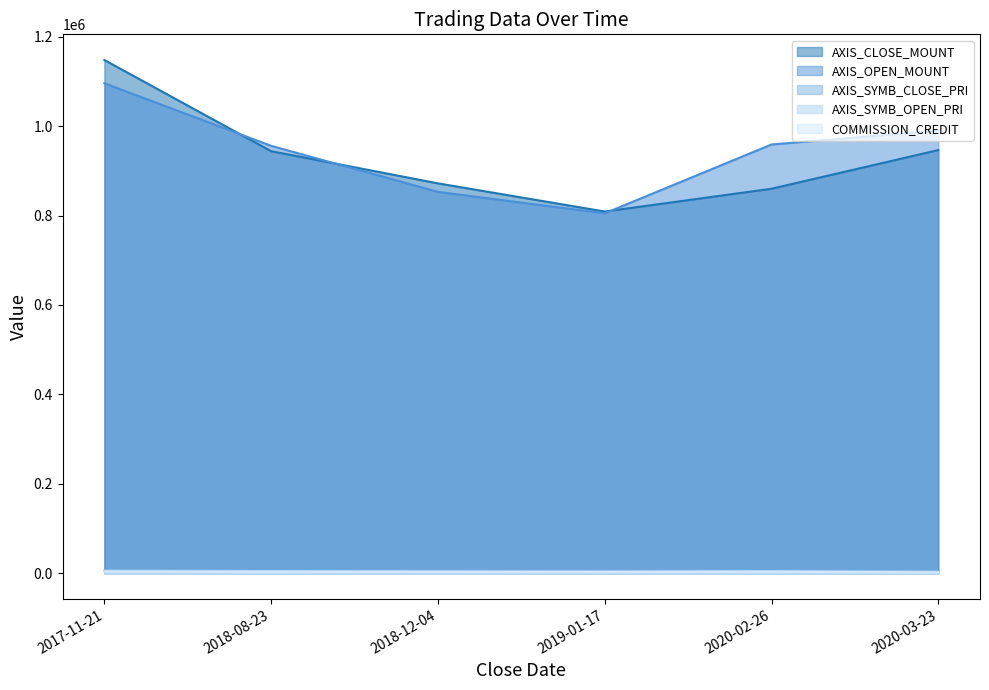

How many series are shown in this chart?

5